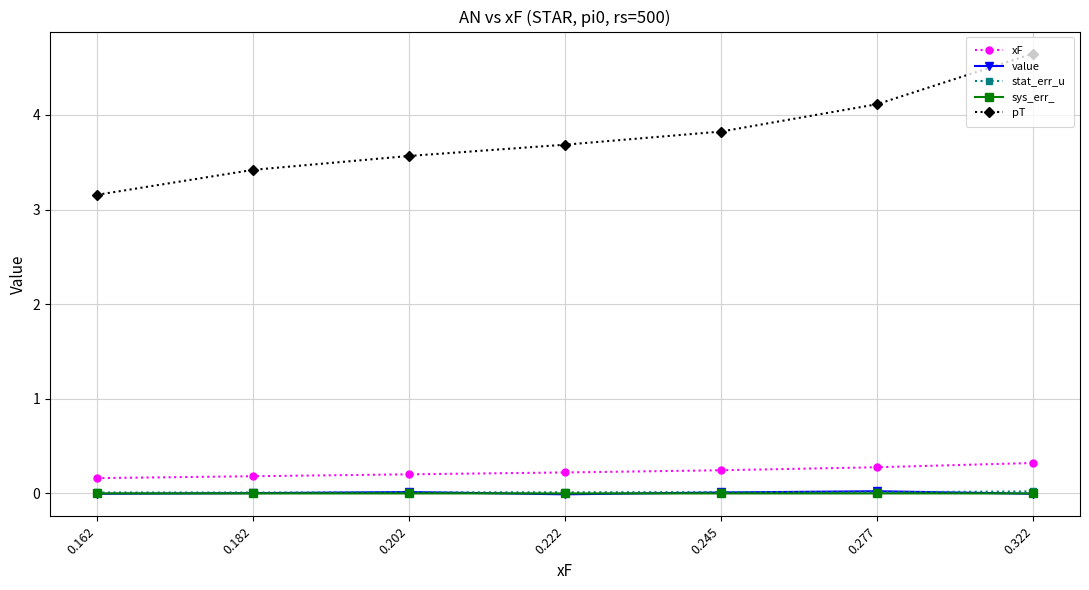

What value does the pT series have at 0.162?

3.2